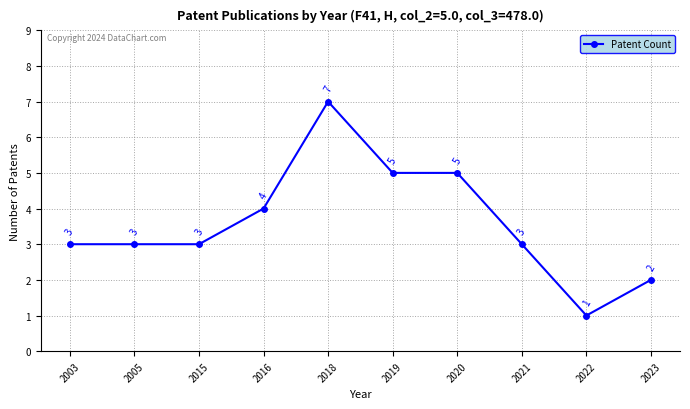

Which category has the lowest value across all series?

2022